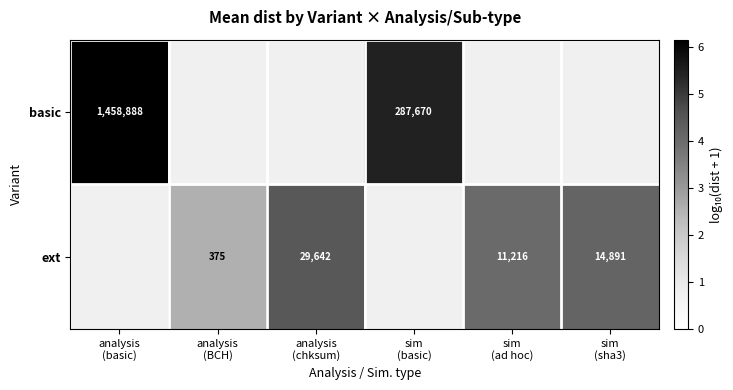

List the series in order of their overall mean, highest first.

basic, ext